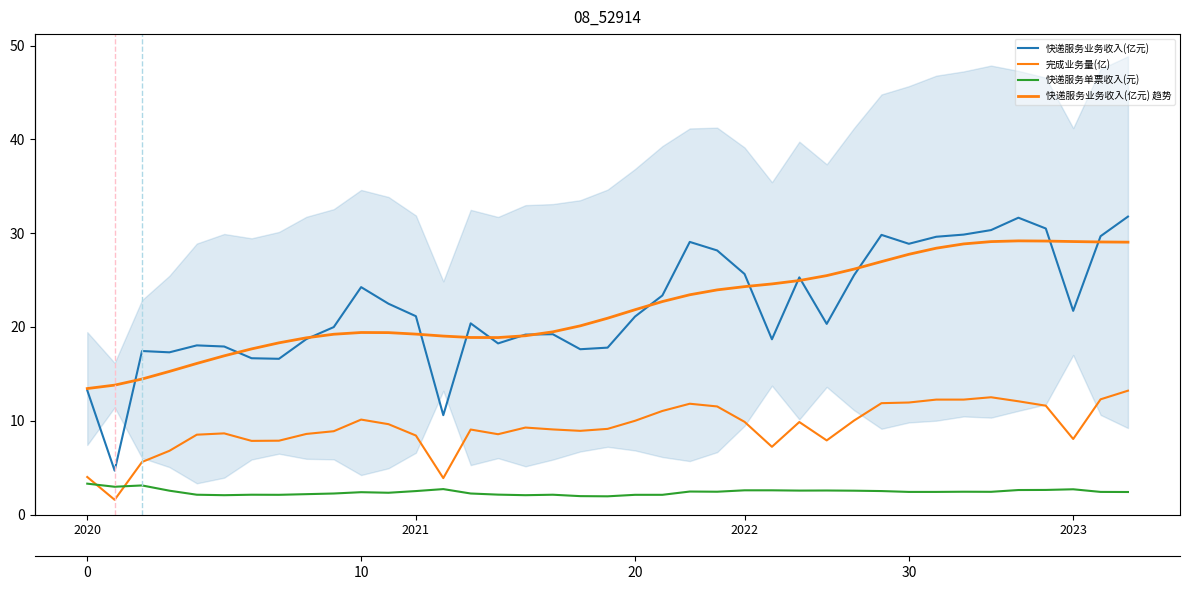

Reading left to right, extract all data points from this chart.

快递服务业务收入(亿元): 13.2	4.7	17.4	17.3	18.0	17.9	16.7	16.6	18.7	20.0	24.2	22.5	21.1	10.6	20.4	18.2	19.2	19.2	17.6	17.8	21.1	23.4	29.1	28.2	25.6	18.7	25.3	20.3	25.5	29.8	28.9	29.6	29.9	30.3	31.6	30.5	21.7	29.7	31.8
完成业务量(亿): 4.0	1.6	5.6	6.8	8.5	8.7	7.9	7.9	8.6	8.9	10.1	9.6	8.4	3.9	9.1	8.6	9.3	9.1	8.9	9.1	10.0	11.1	11.8	11.5	9.9	7.2	9.9	7.9	10.0	11.9	11.9	12.3	12.3	12.5	12.1	11.6	8.1	12.3	13.2
快递服务单票收入(元): 3.3	3.0	3.1	2.5	2.1	2.1	2.1	2.1	2.2	2.2	2.4	2.3	2.5	2.7	2.2	2.1	2.1	2.1	2.0	1.9	2.1	2.1	2.5	2.4	2.6	2.6	2.6	2.6	2.5	2.5	2.4	2.4	2.4	2.4	2.6	2.6	2.7	2.4	2.4
快递服务业务收入(亿元) 趋势: 13.4	13.8	14.5	15.3	16.1	16.9	17.7	18.3	18.8	19.2	19.4	19.4	19.2	19.0	18.9	18.9	19.1	19.5	20.1	20.9	21.8	22.7	23.4	24.0	24.3	24.6	25.0	25.5	26.2	27.0	27.7	28.4	28.9	29.1	29.2	29.2	29.1	29.1	29.0